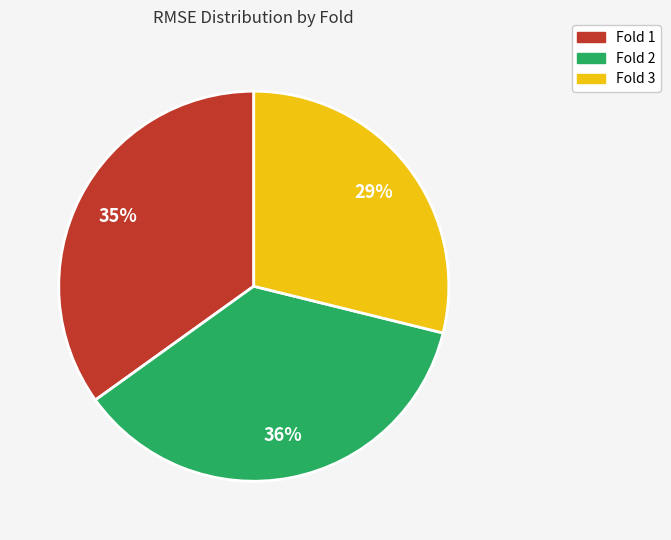

The Fold 1 slice represents 35% of the pie. True or false?

True